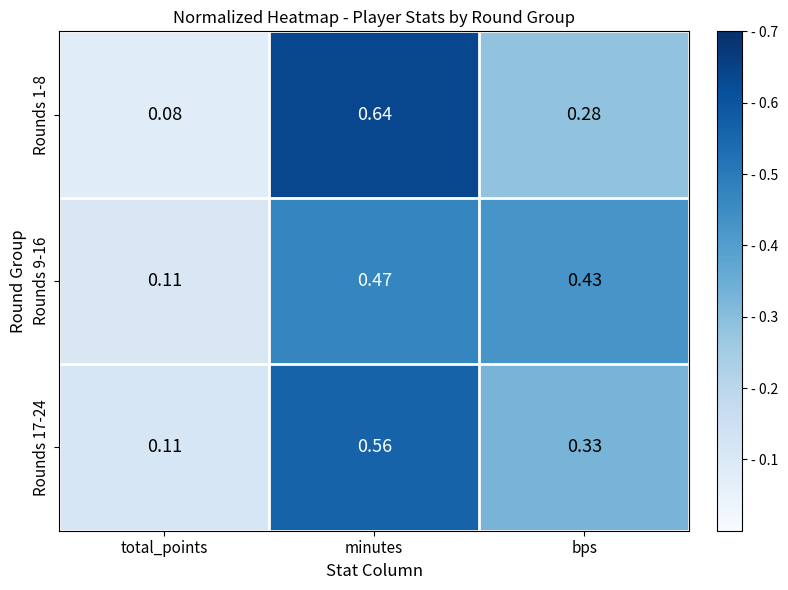

Which series has the largest total across all categories?

Rounds 9-16